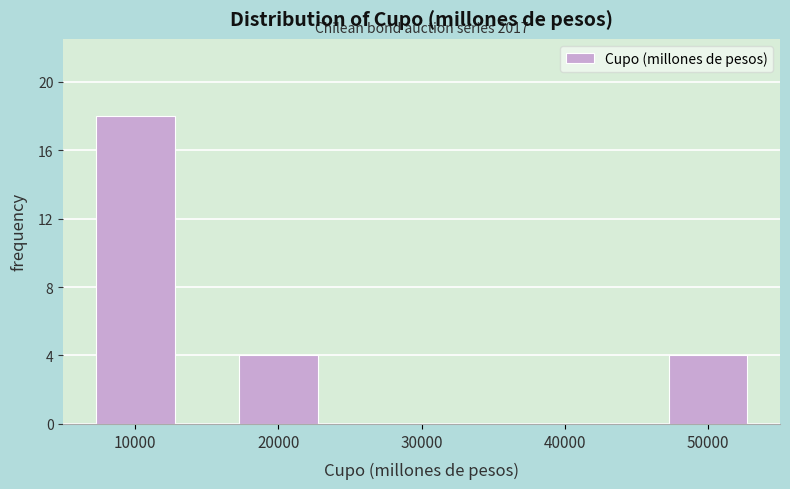

Reading left to right, extract all data points from this chart.

10000=18	20000=4	30000=0	40000=0	50000=4